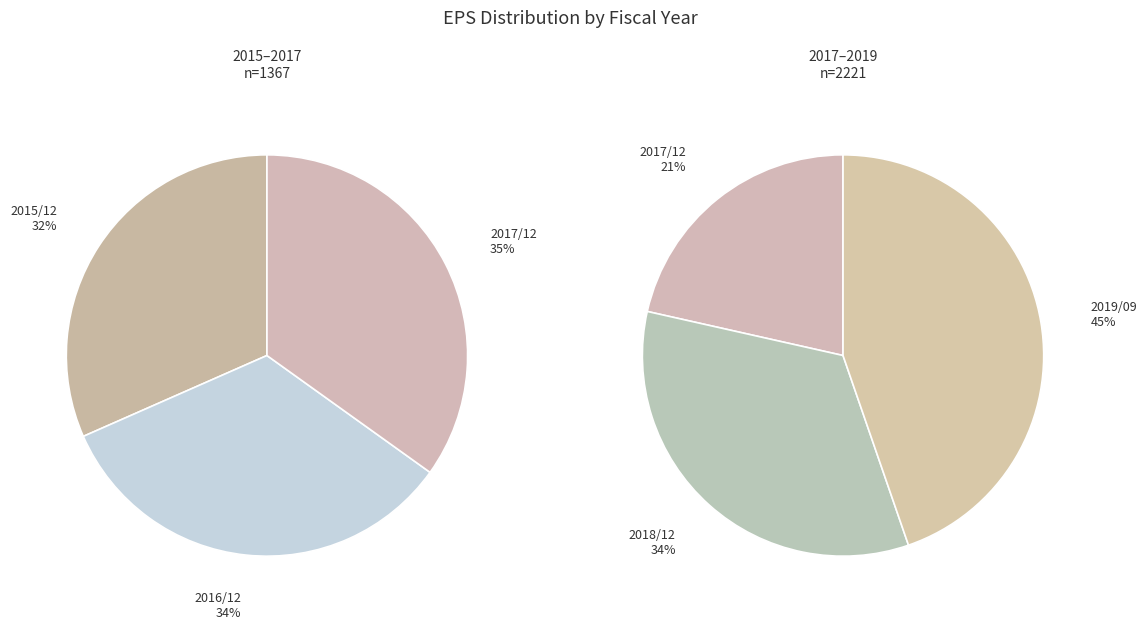

Between 2019/09 and 2018/12, which is larger?

2019/09